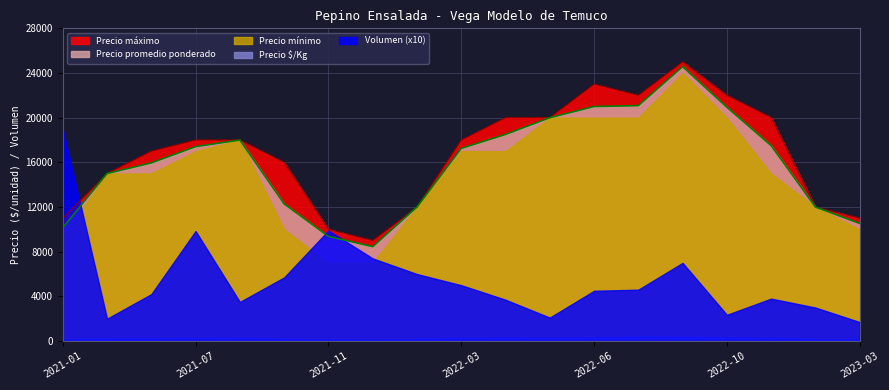

Reading right to left, transcribe all the data shown in this chart.

Precio promedio ponderado: 10529	12000	17500	20936	24571	21079	21000	20000	18500	17250	12000	8451	9375	12285	18000	17409	15952	15000	10148
Precio maximo: 11000	12000	20000	22000	25000	22000	23000	20000	20000	18000	12000	9000	10000	16000	18000	18000	17000	15000	11000
Precio minimo: 10000	12000	15000	20000	24000	20000	20000	20000	17000	17000	12000	7000	7000	10000	18000	17000	15000	15000	9333
Precio $/Kg: 175	200	325	349	410	421	350	333	342	288	200	130	152	224	300	287	266	250	161
Volumen: 170	300	380	235	700	460	450	210	370	500	600	740	990	570	350	985	420	200	1900